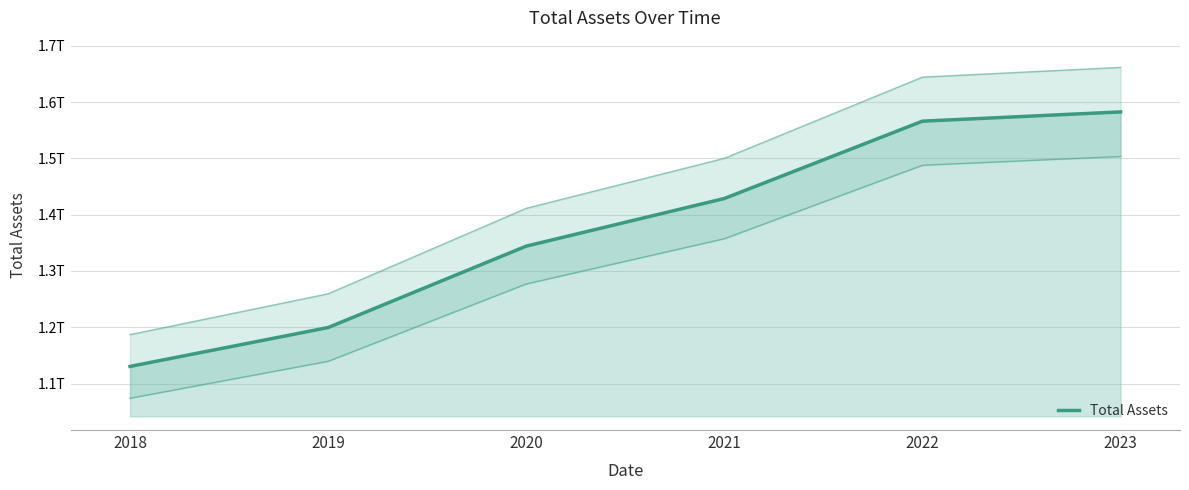

Reading left to right, transcribe all the data shown in this chart.

1130403000000	1199490000000	1344191000000	1428821000000	1566235000000	1582694000000